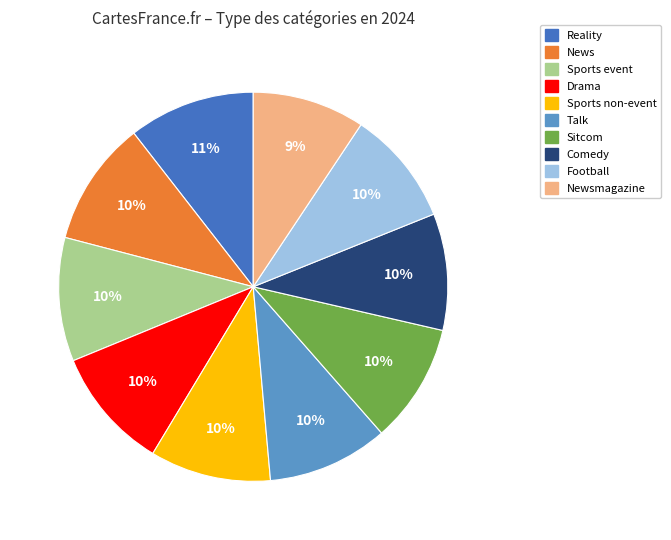

Is there any slice that represents more than half of the pie?

No